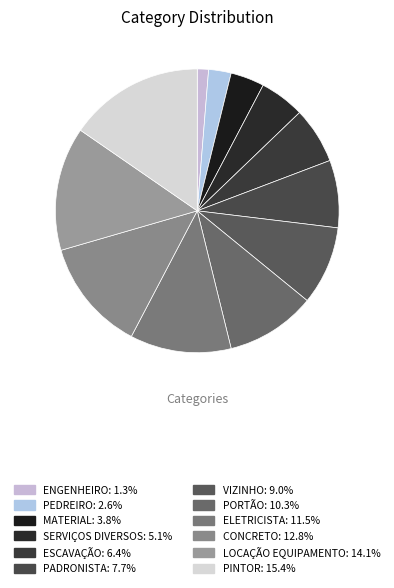

How many segments does this pie chart have?

12